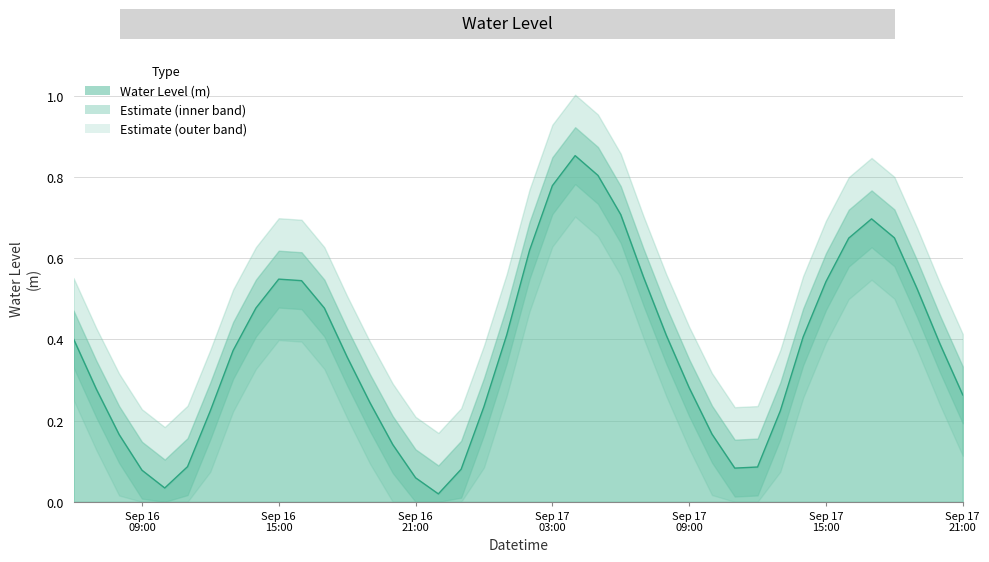

Which label corresponds to the smallest value in the chart?

2025-09-16 22:00:00